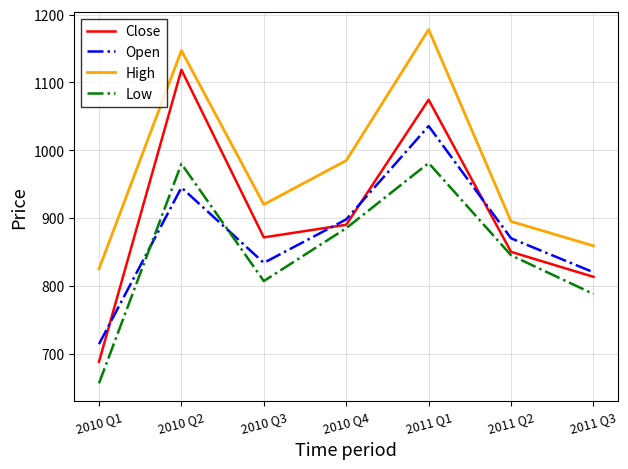

Which series has the largest range (max minus min)?

Close